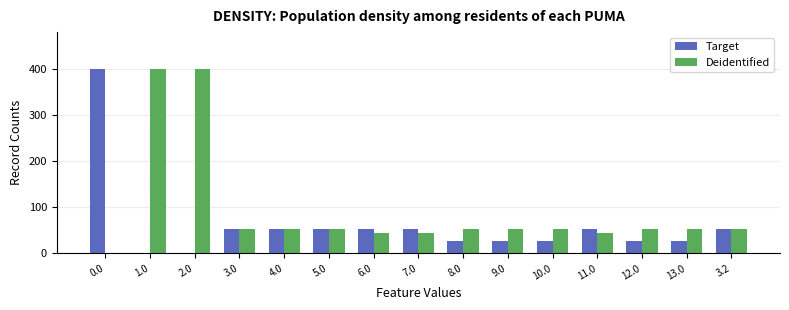

What is the sum of all Target values?

903.9